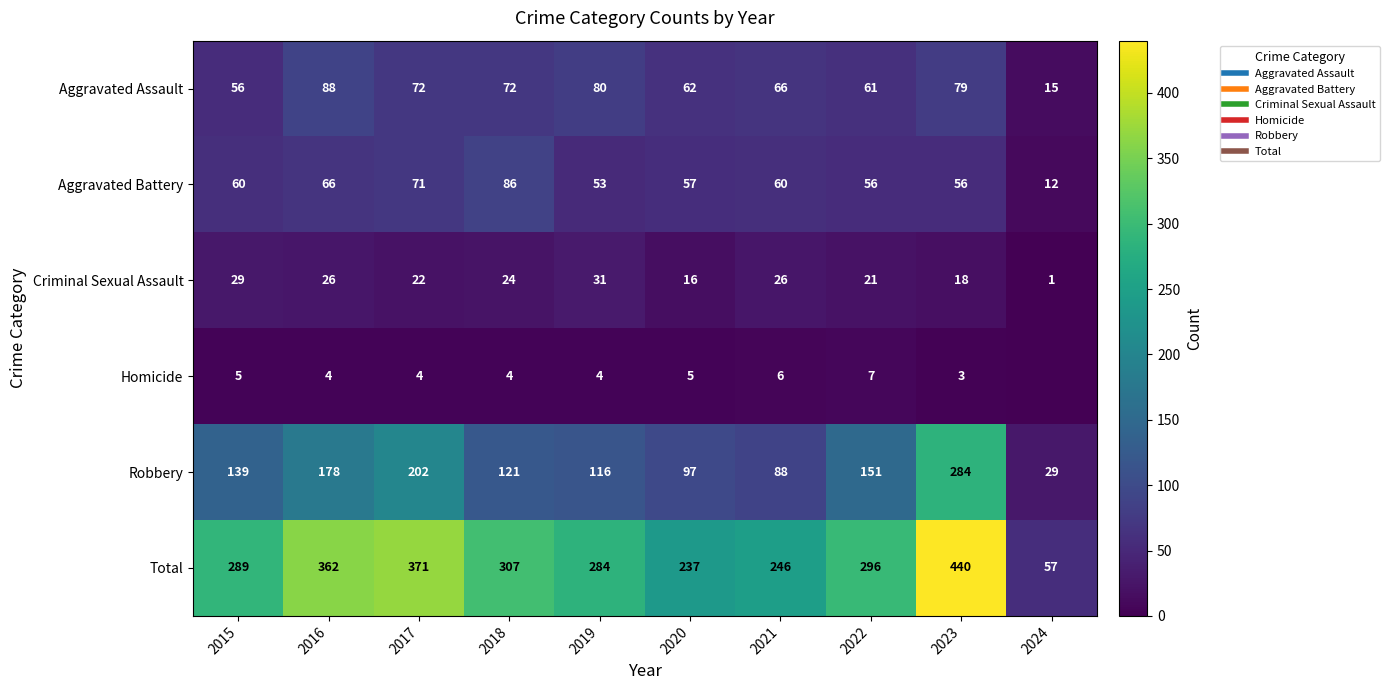

The Robbery series shows 151 at 2022. True or false?

True